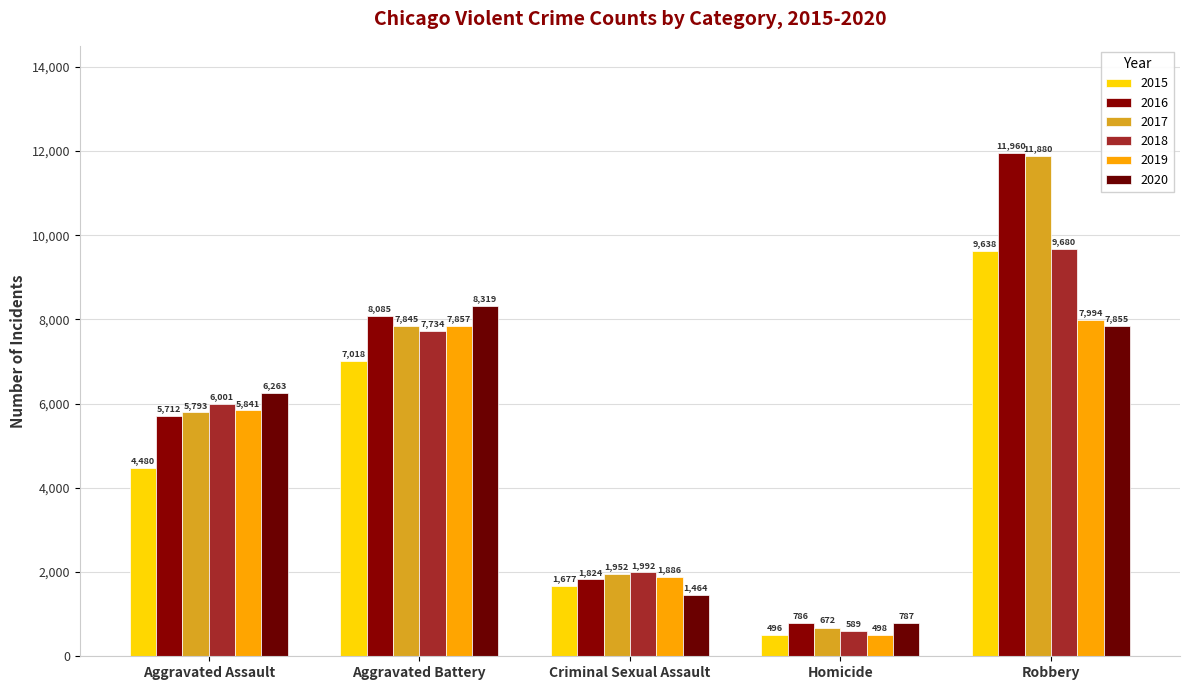

Which series has the largest range (max minus min)?

2017